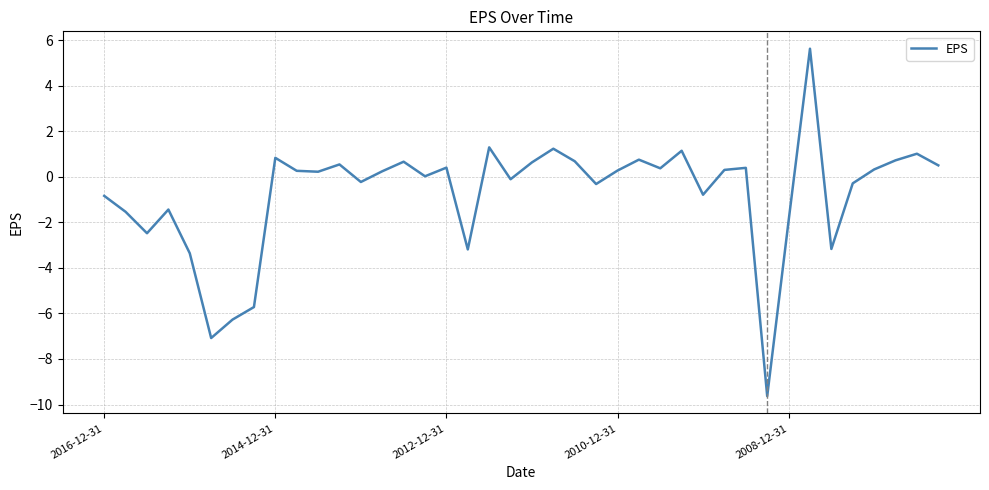

What is the minimum value shown in the chart?

-9.6